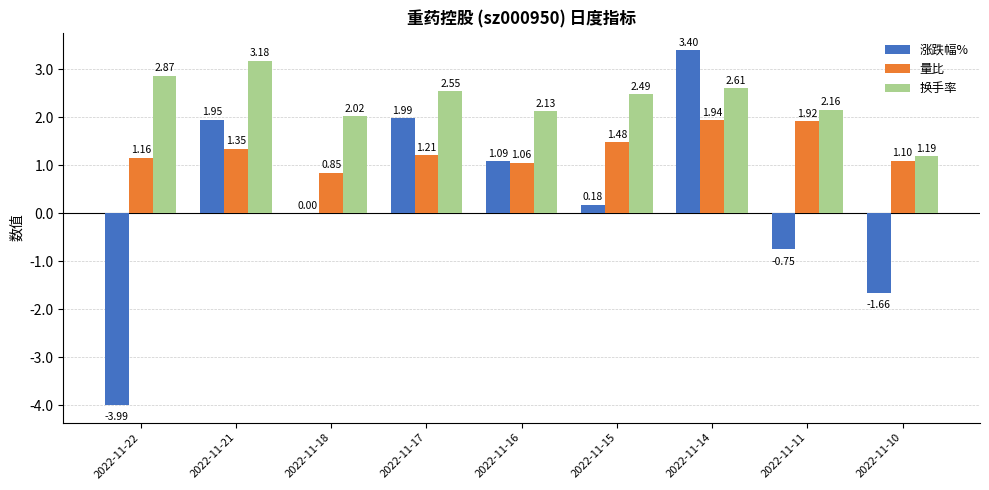

Are the bars grouped side by side (vs. stacked)?

Yes